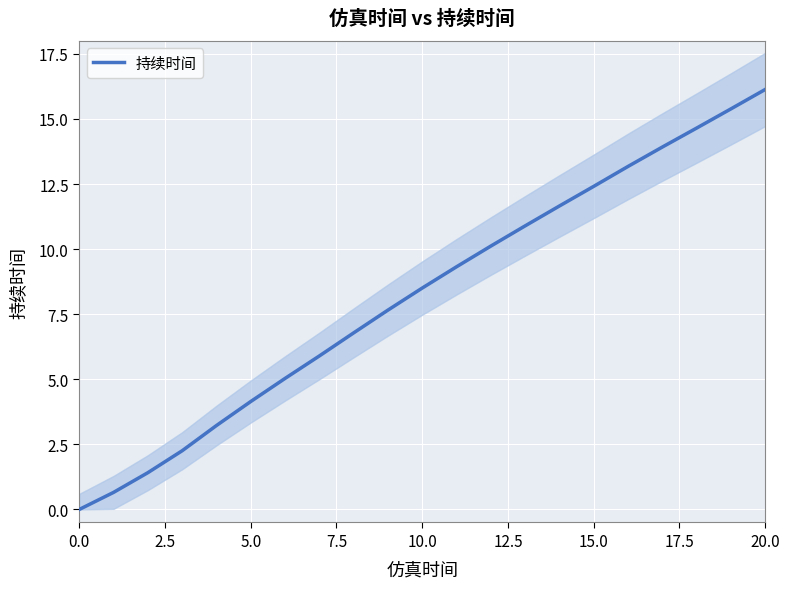

What is the highest value of the 持续时间 series?

16.1